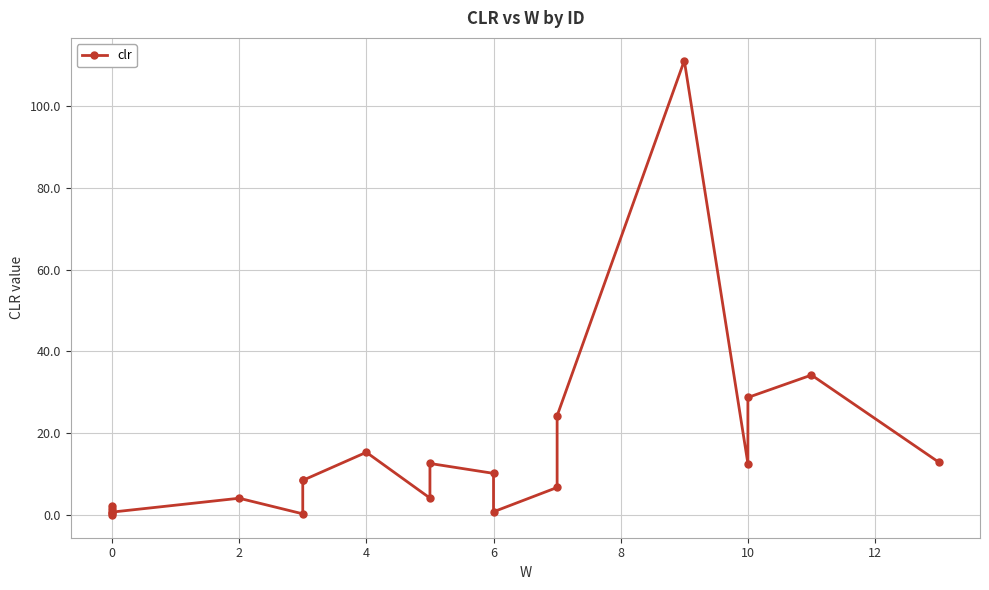

How many values are below 8?

10